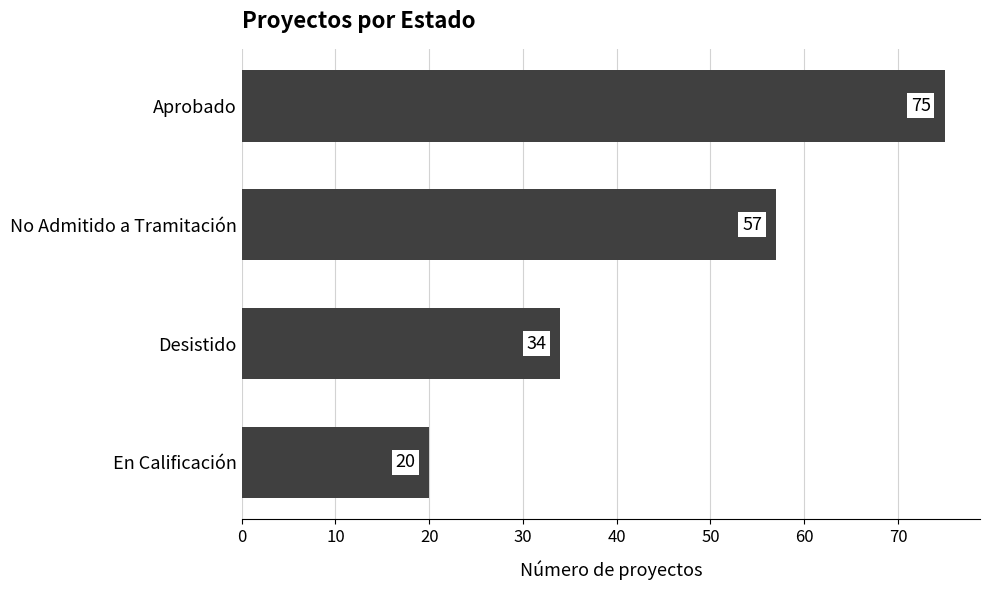

Between Desistido and En Calificación, which is larger?

Desistido